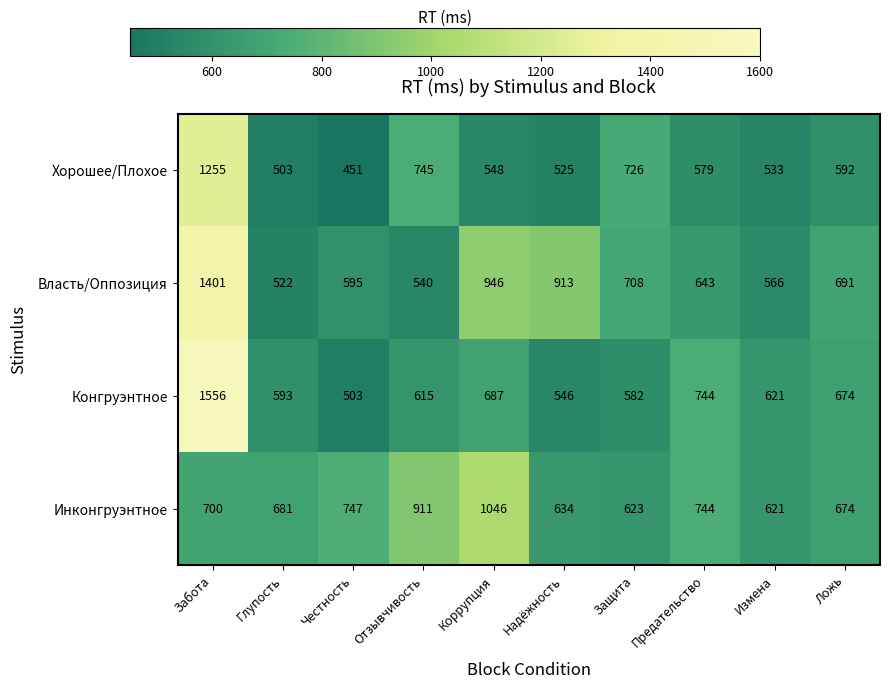

What is the sum of all Инконгруэнтное values?

7381